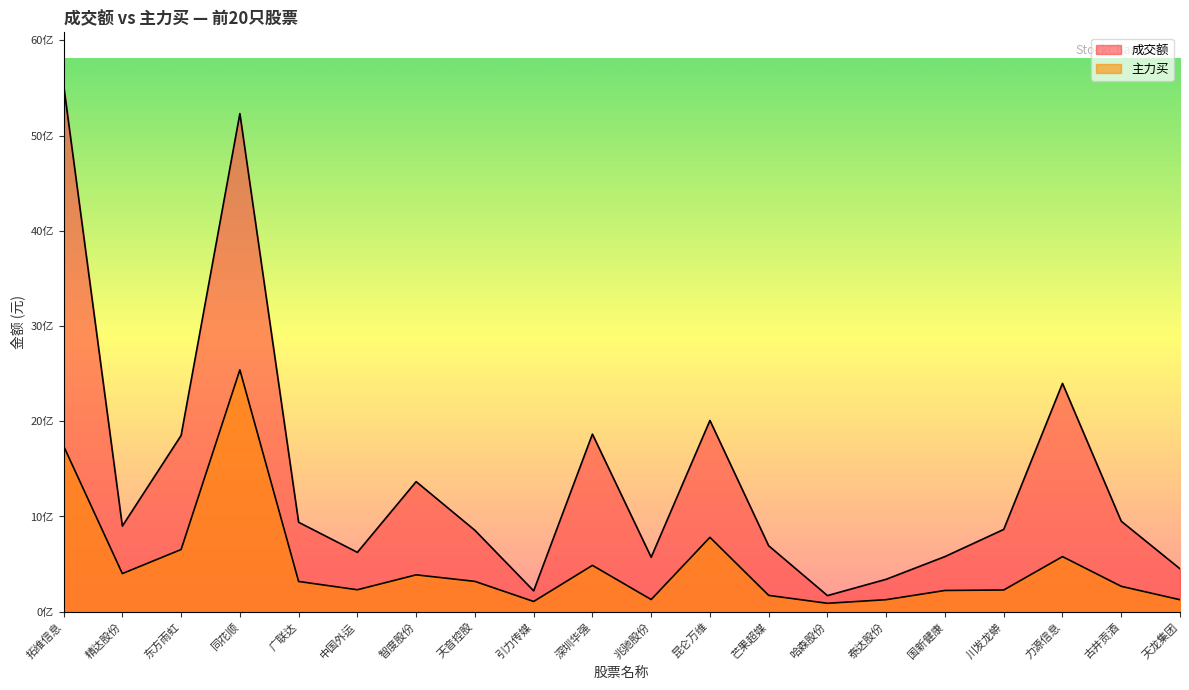

Rank the categories by 主力买 value from highest to lowest.

同花顺, 拓维信息, 昆仑万维, 东方雨虹, 力源信息, 深圳华强, 精达股份, 智度股份, 天音控股, 广联达, 古井贡酒, 中国外运, 川发龙蟒, 国新健康, 芒果超媒, 兆驰股份, 泰达股份, 天龙集团, 引力传媒, 哈森股份